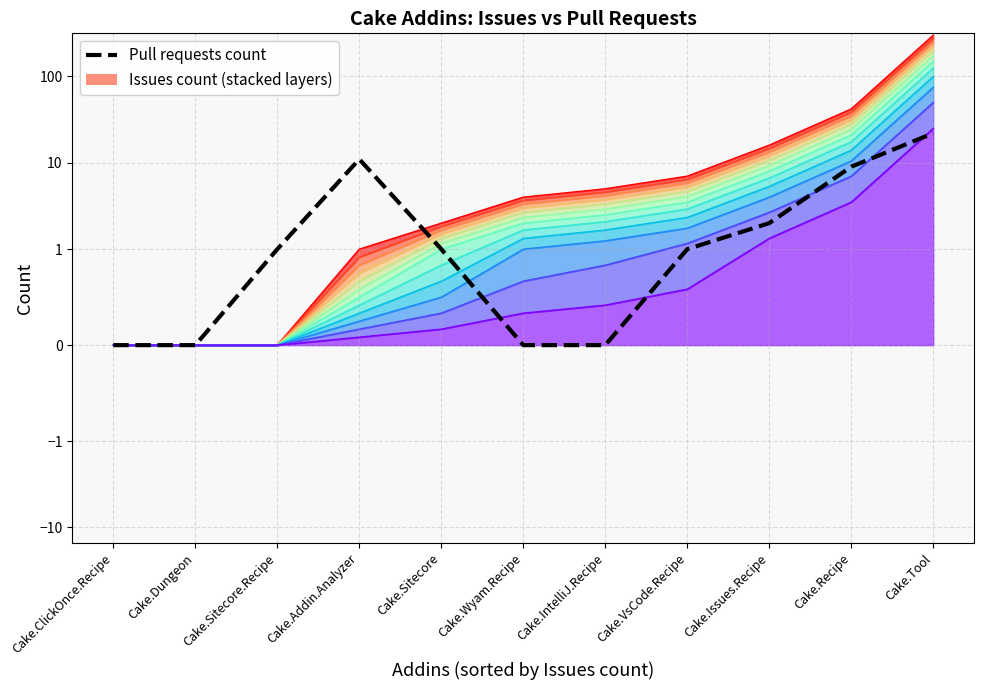

Between Cake.Wyam.Recipe and Cake.ClickOnce.Recipe, which is larger?

Cake.Wyam.Recipe